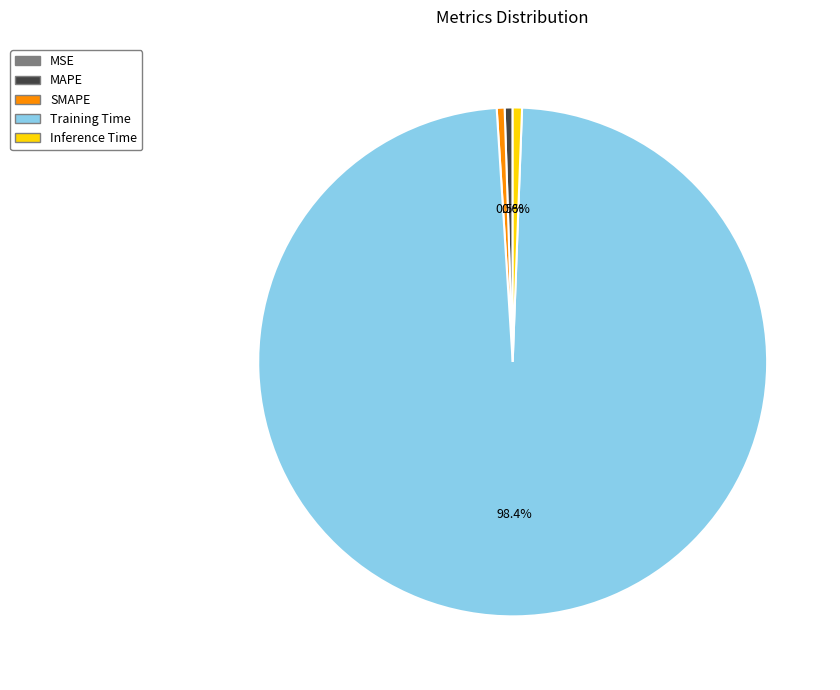

What portion of the pie excludes MAPE?

99.5%